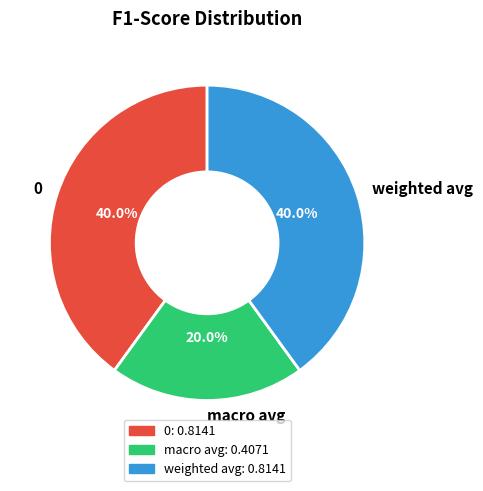

How many segments does this pie chart have?

3